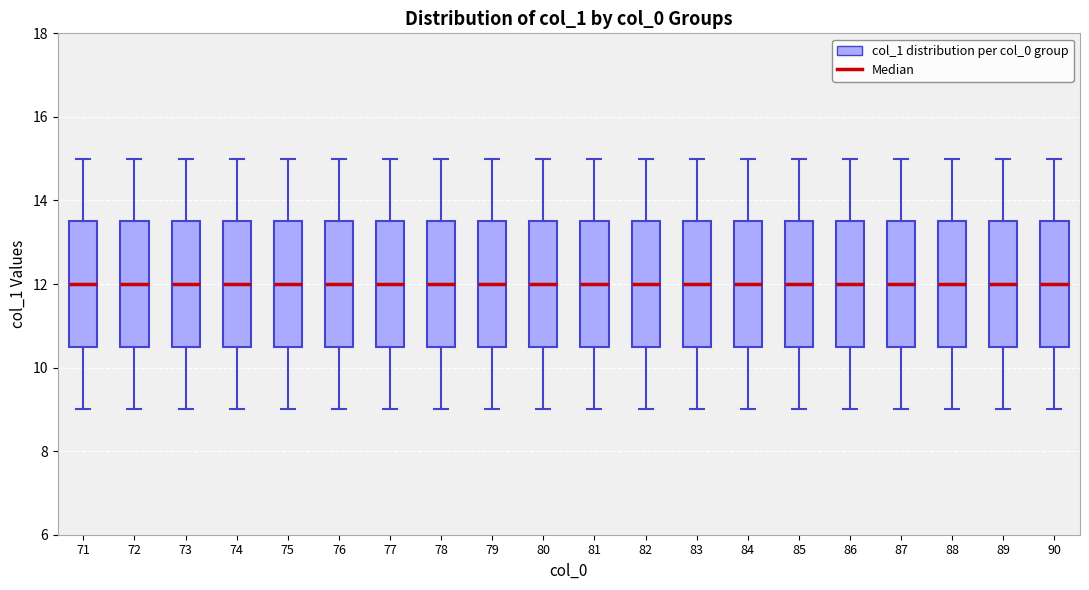

Where is the upper edge of the box at x = 71 on the y-axis? The values are not printed on the chart, so give them approximately, as read against the axis.

13.6